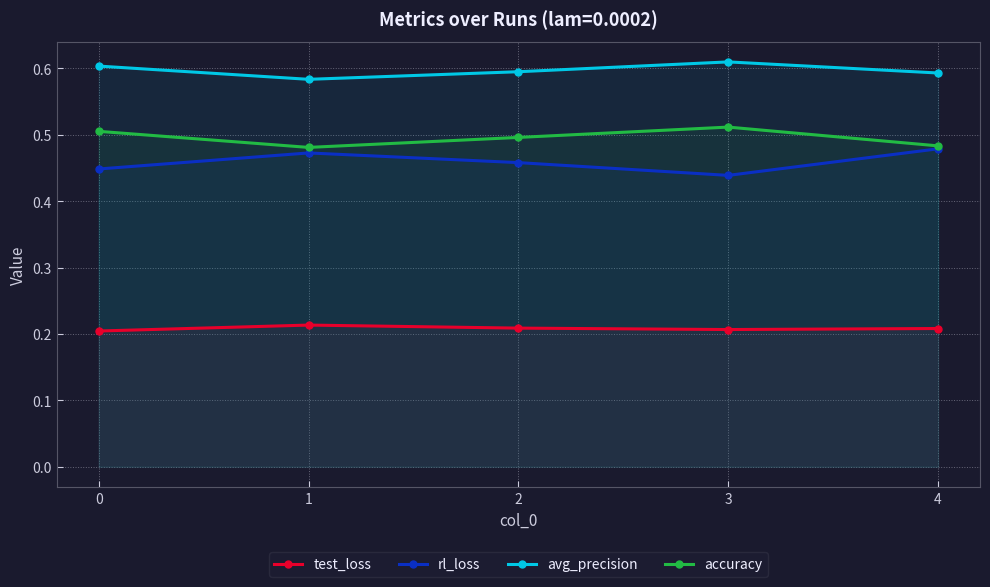

True or false: test_loss and accuracy cross at least once.

False